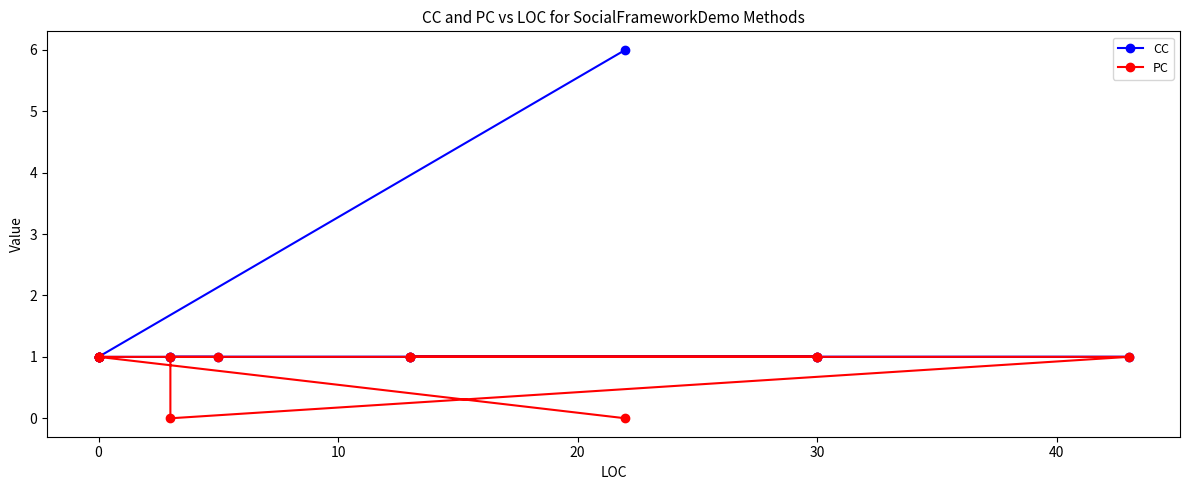

The PC series shows 1 at 30. True or false?

True